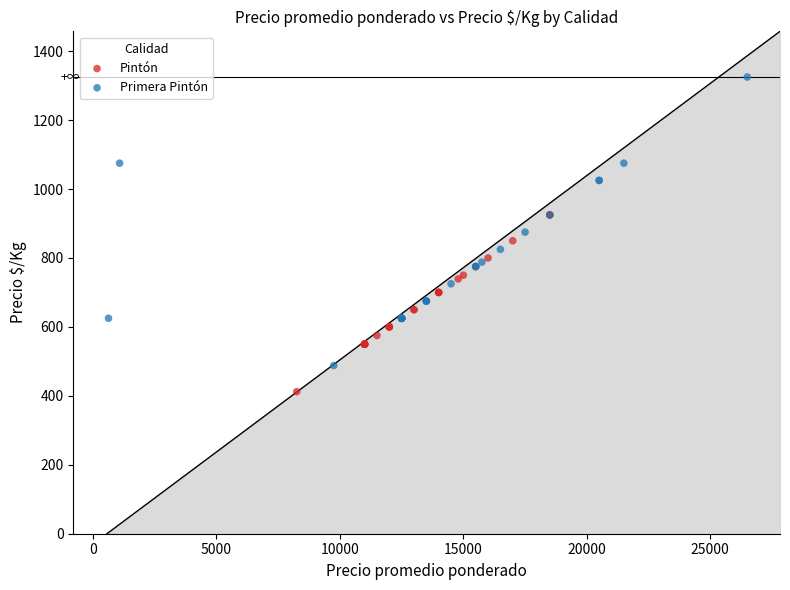

Which series has the widest spread of Y values?

Primera Pintón